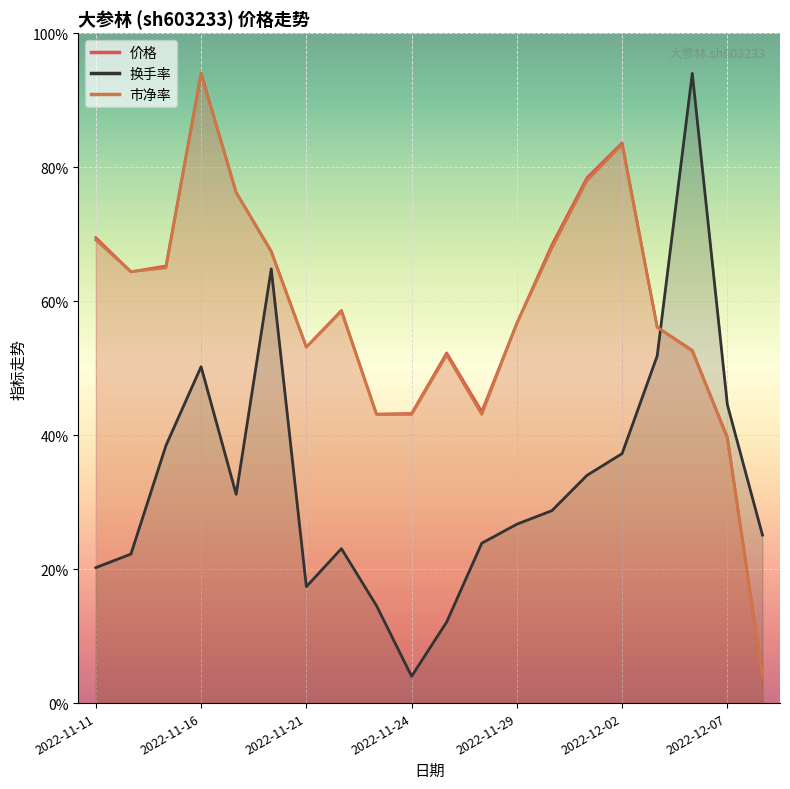

How many lines are shown in the chart?

3